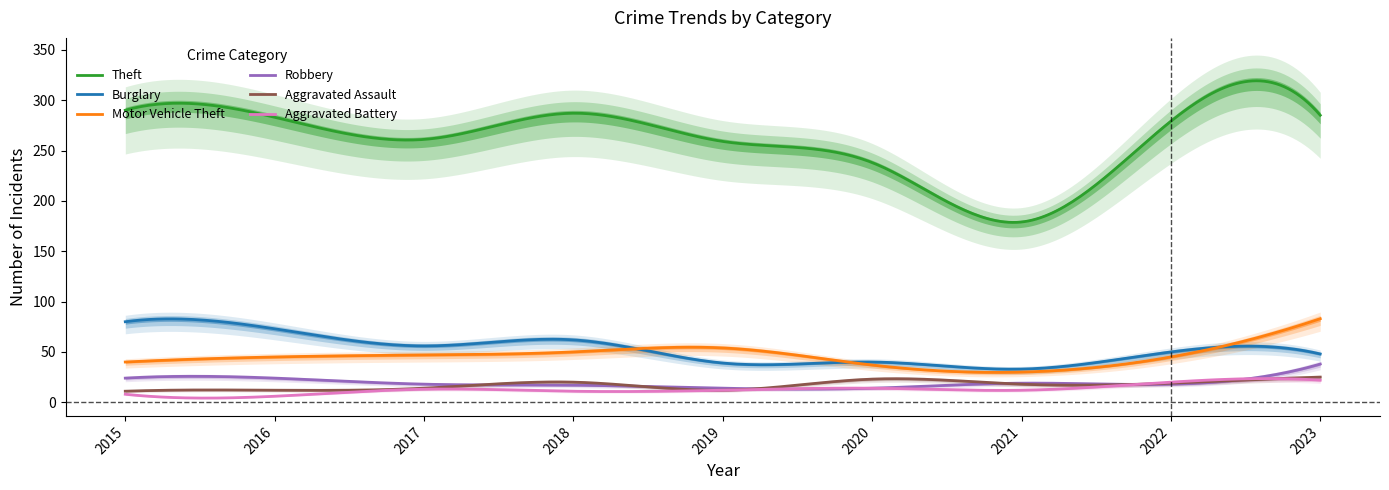

How many times do Robbery and Aggravated Battery cross each other?

4